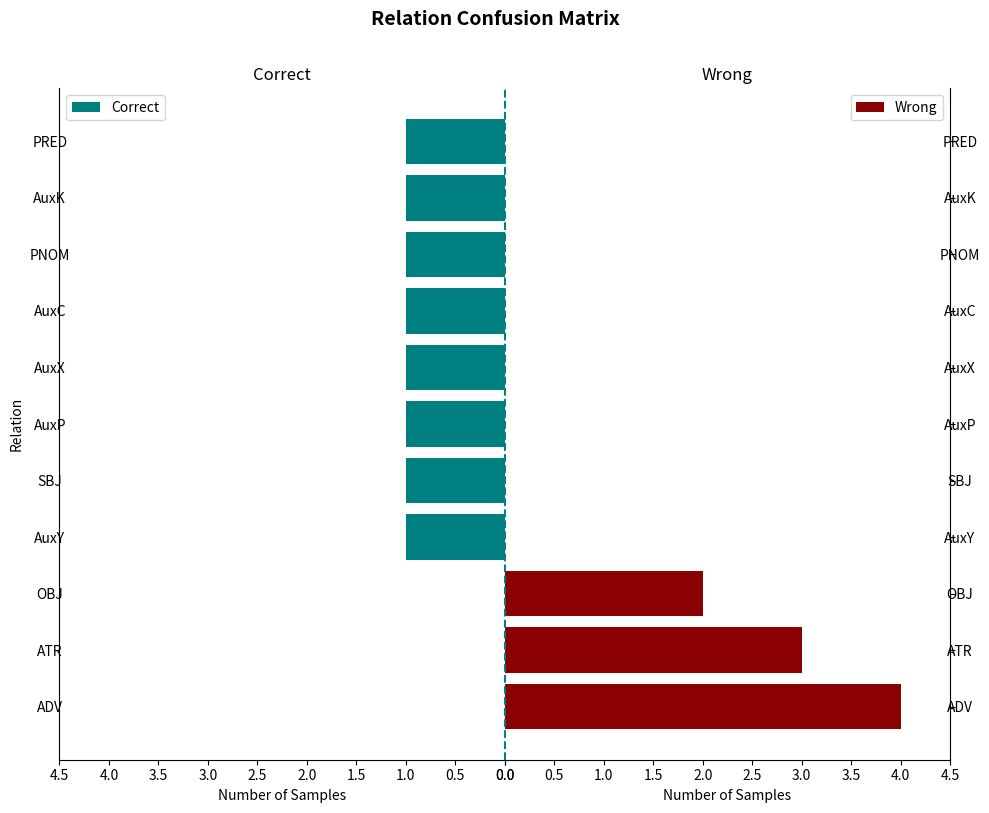

The value of Correct at AuxC is 1. True or false?

True